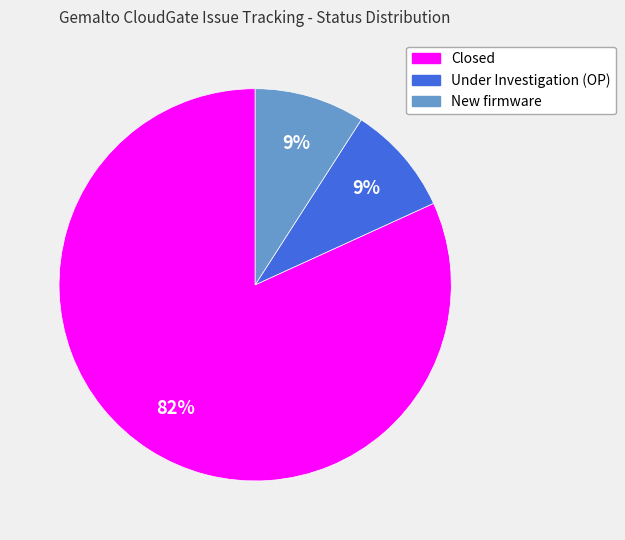

True or false: Under Investigation (OP) accounts for 15% of the total.

False